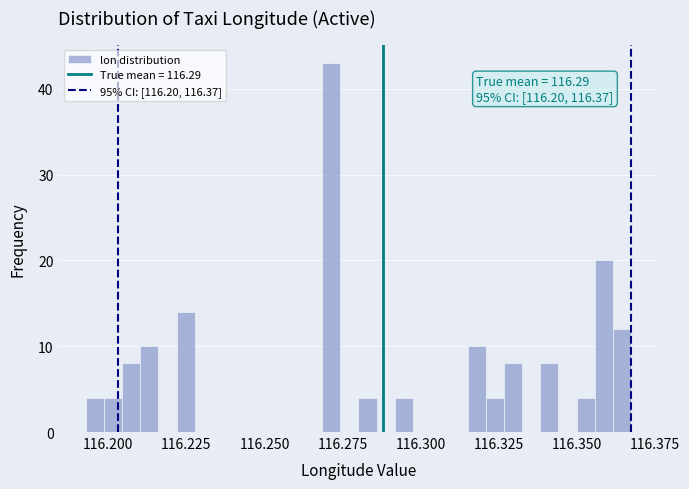

Read against the x-axis, roughly where is the centre of the tallest bar?

116.270